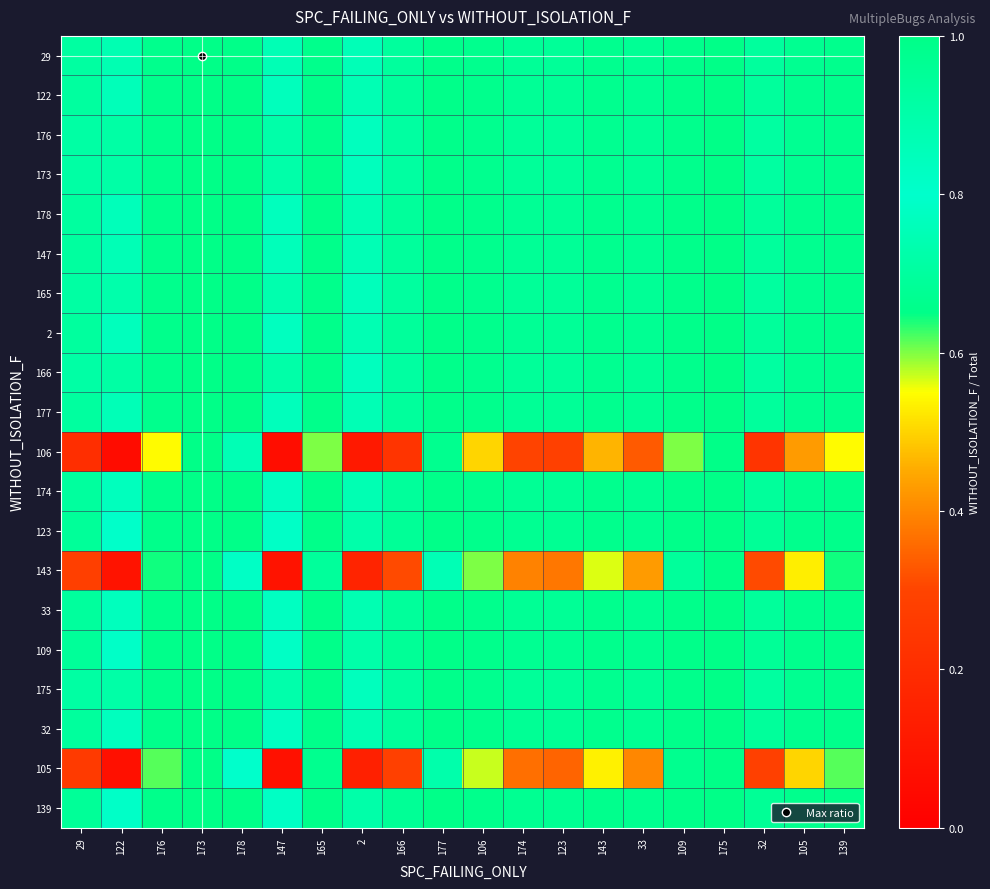

How many distinct data groups are displayed?

20